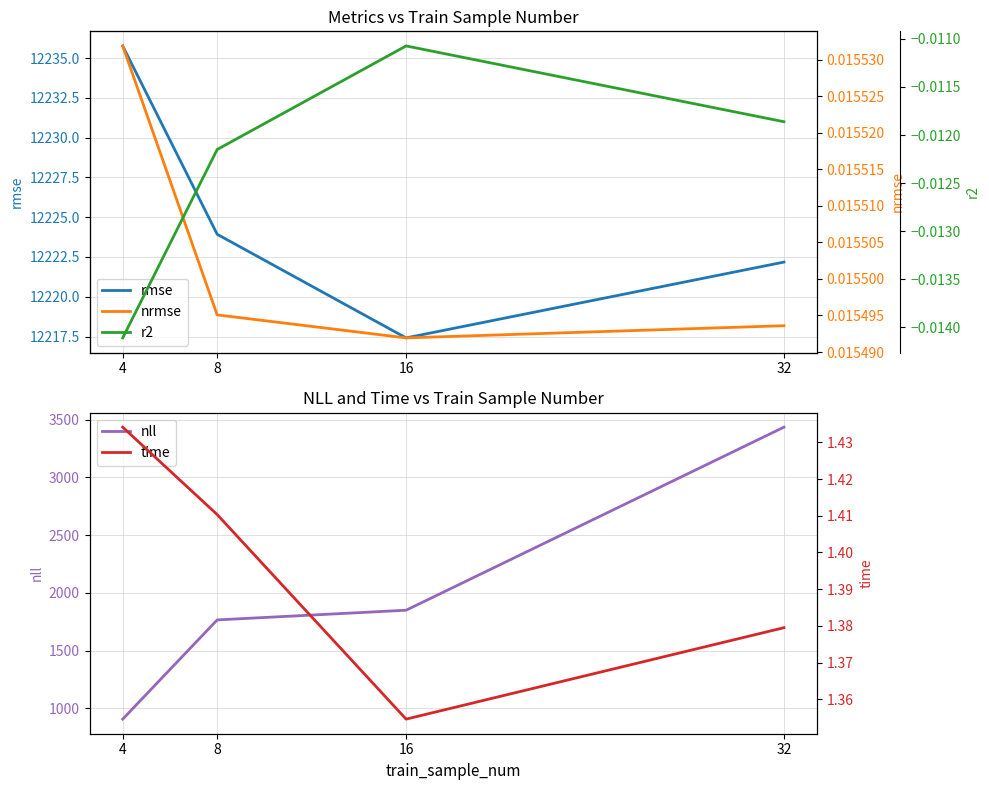

What value does the nll series have at 4?

906.7